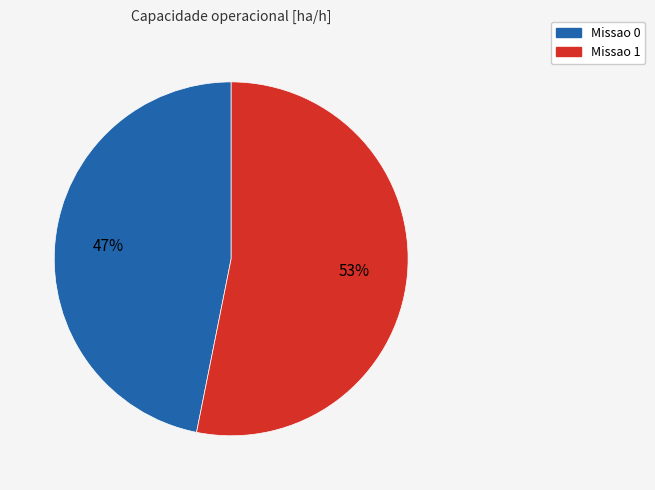

Is it true that Missao 1 is 47% of the pie?

False